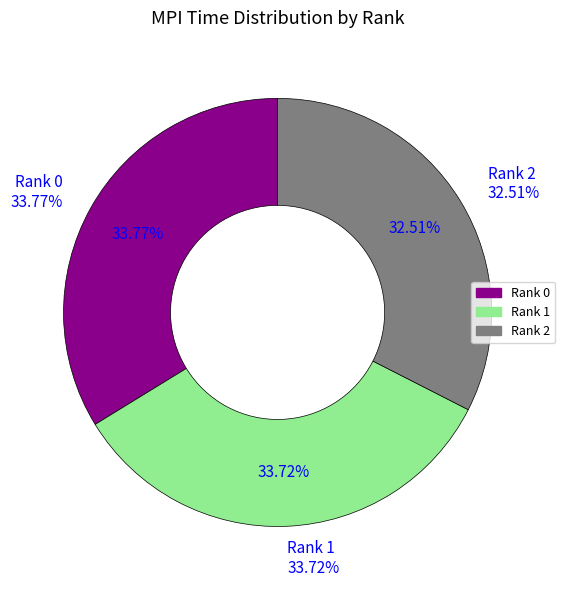

Is Rank 1 the majority of the pie?

No